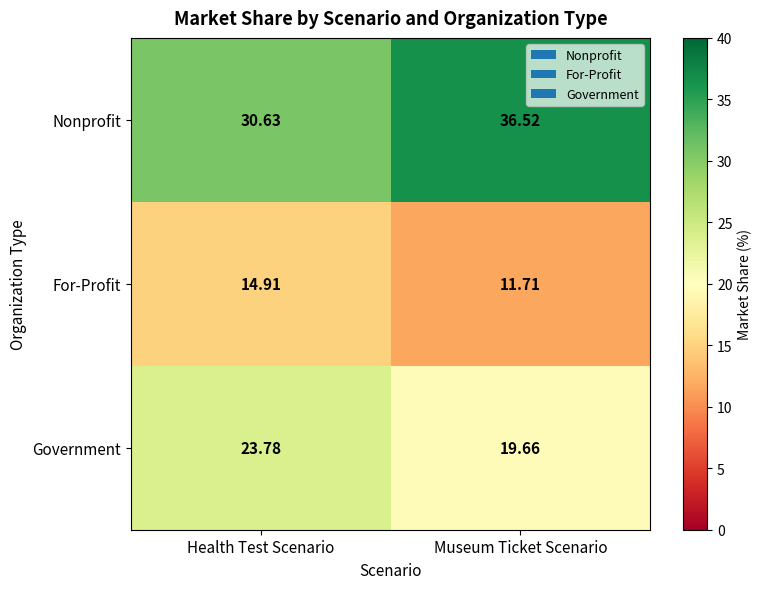

How many data points in Nonprofit are less than 36?

1